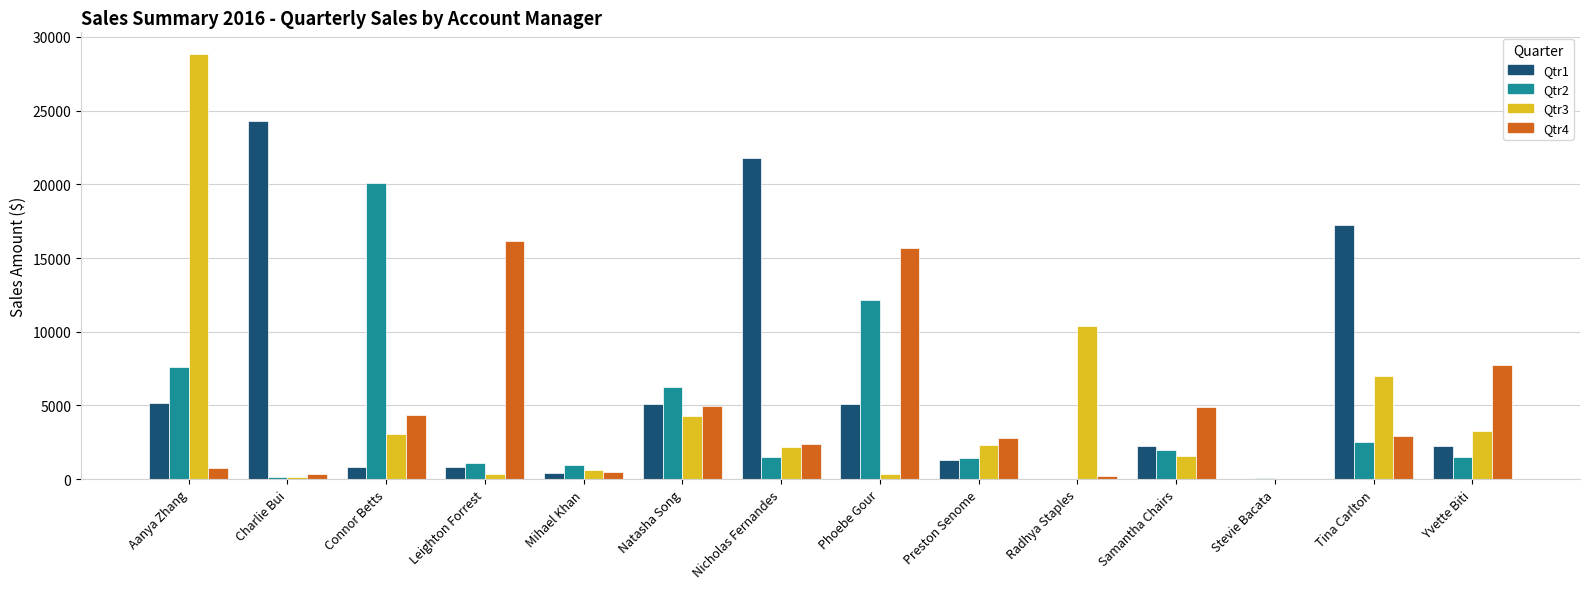

Does the chart contain stacked bars?

No